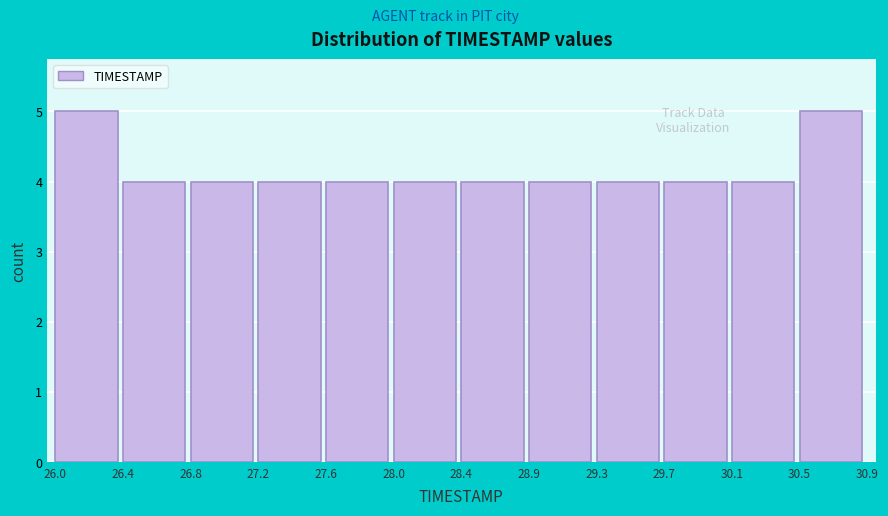

Reading left to right, list every bar in this chart as the range it spans on the x-axis followed by its height. The values are not printed on the chart, so give them approximately, as read against the axis.

26.0 to 26.4: 5
26.4 to 26.8: 4
26.8 to 27.2: 4
27.2 to 27.6: 4
27.6 to 28.0: 4
28.0 to 28.4: 4
28.4 to 28.9: 4
28.9 to 29.3: 4
29.3 to 29.7: 4
29.7 to 30.1: 4
30.1 to 30.5: 4
30.5 to 30.9: 5